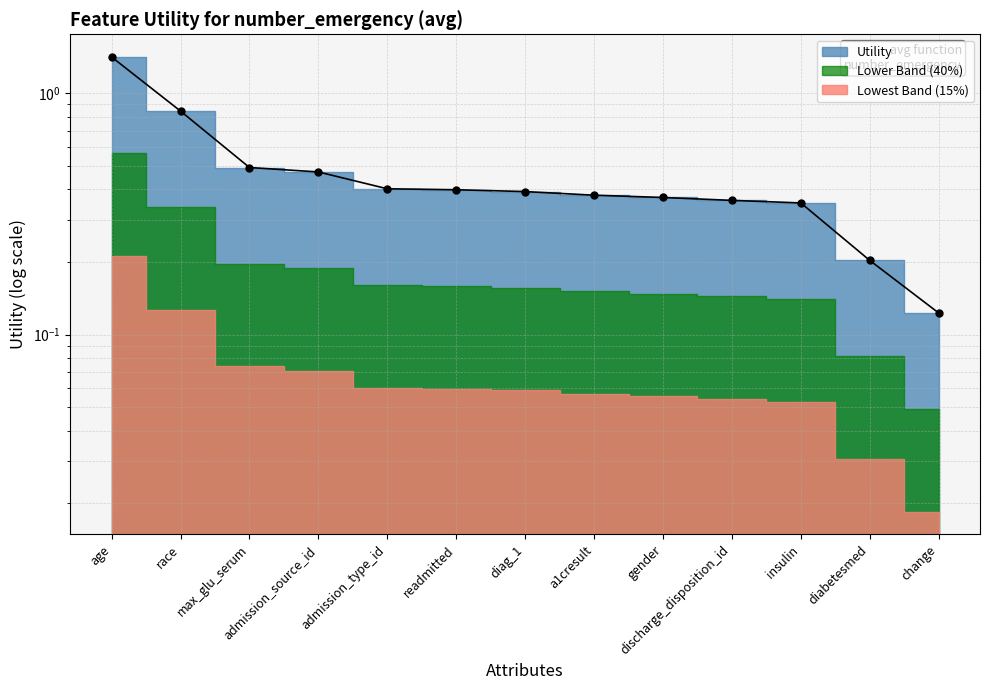

What is the label of the 3rd point from the left?

max_glu_serum